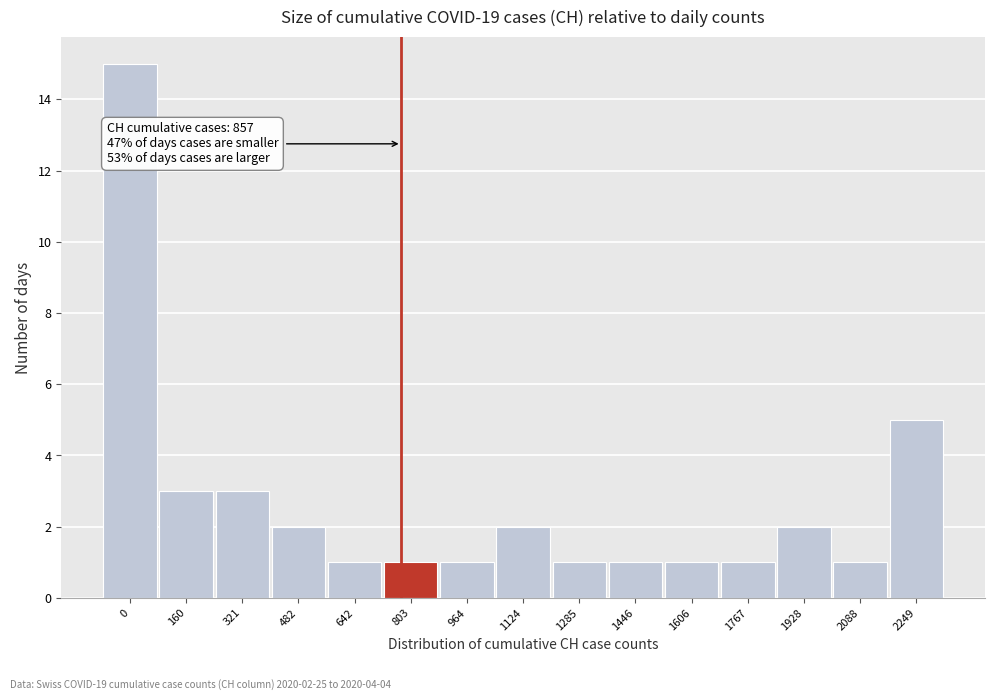

Reading left to right, transcribe all the data shown in this chart.

0=15	160=3	321=3	482=2	642=1	803=1	964=1	1124=2	1285=1	1446=1	1606=1	1767=1	1928=2	2088=1	2249=5